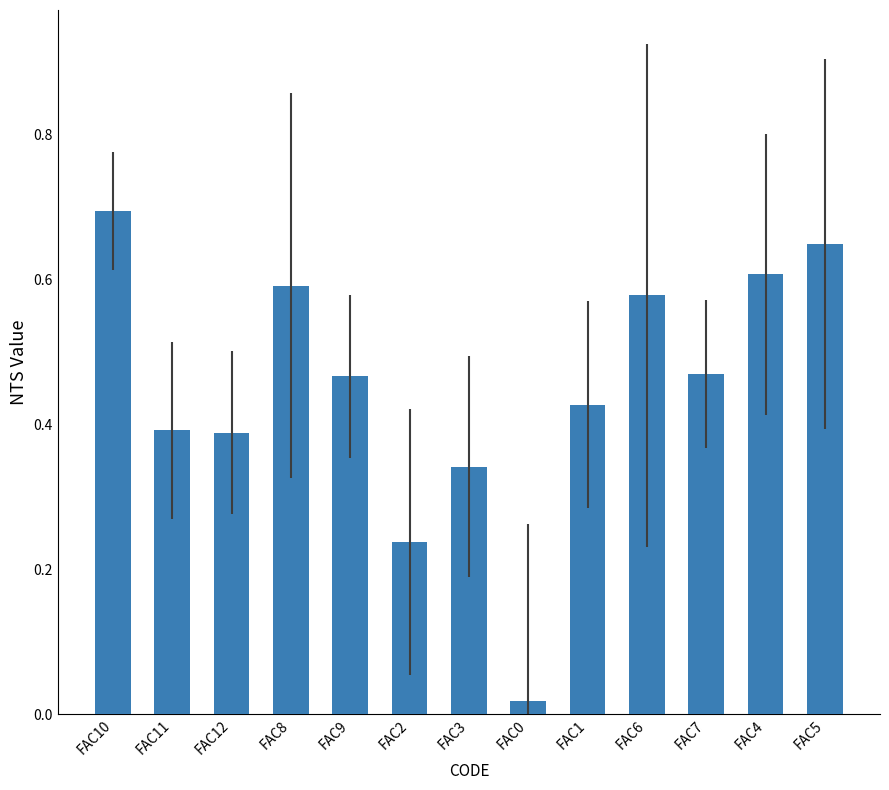

What is the sum of the values at FAC7 and FAC6?

1.0